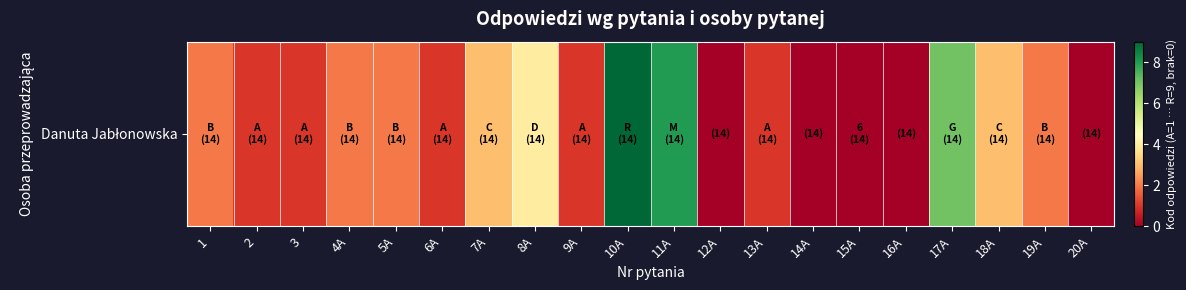

What is the difference between the values at 17A and 18A?

4